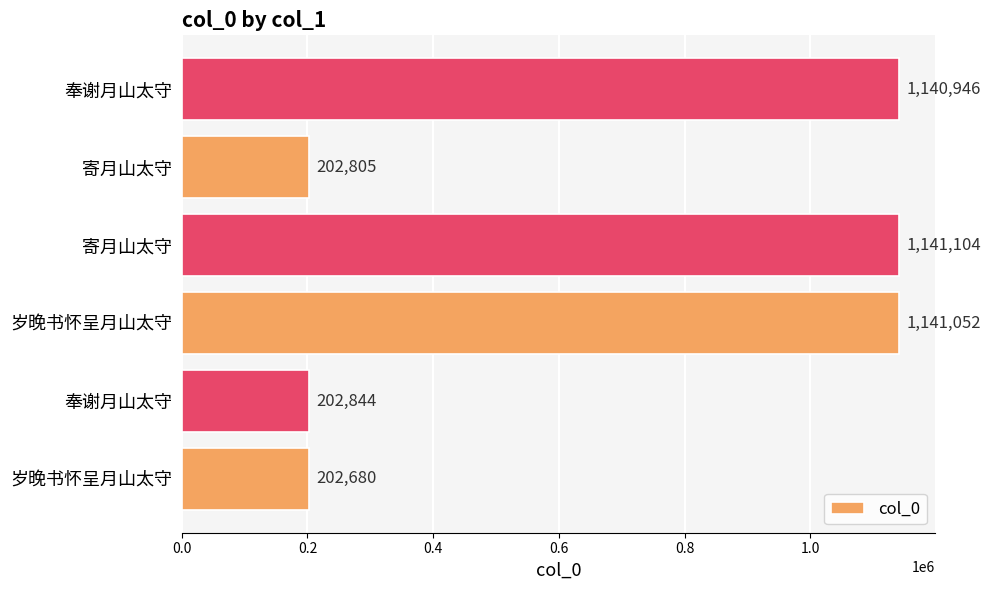

How many series are shown in this chart?

1